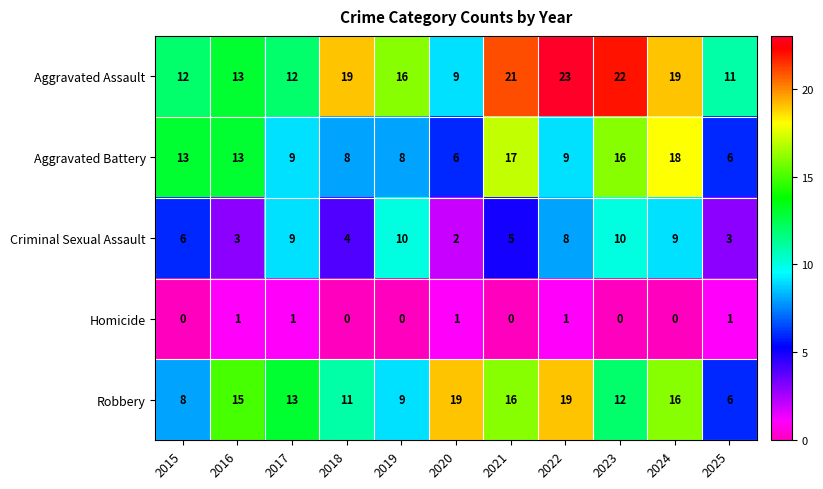

What is the average value of the Aggravated Assault series?

16